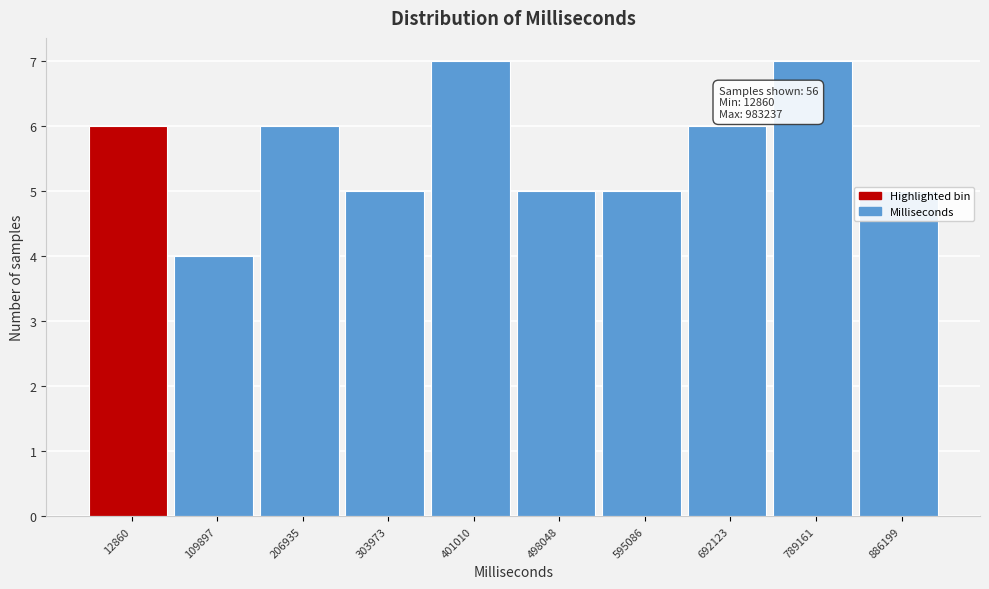

Which has a higher value, 109897 or 498048?

498048